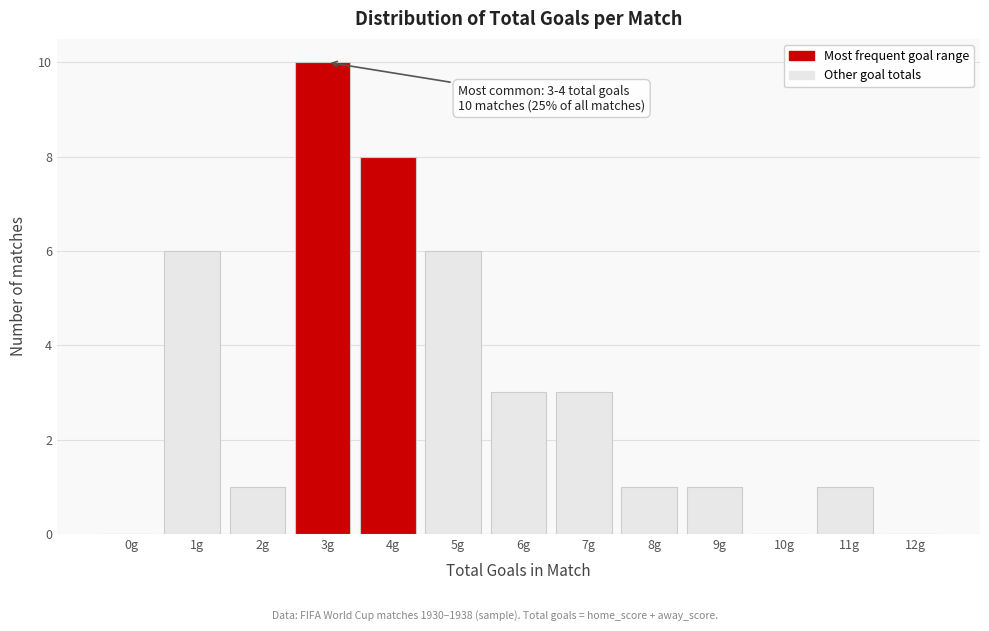

Reading right to left, list all the values displayed in this chart.

12g=0	11g=1	10g=0	9g=1	8g=1	7g=3	6g=3	5g=6	4g=8	3g=10	2g=1	1g=6	0g=0